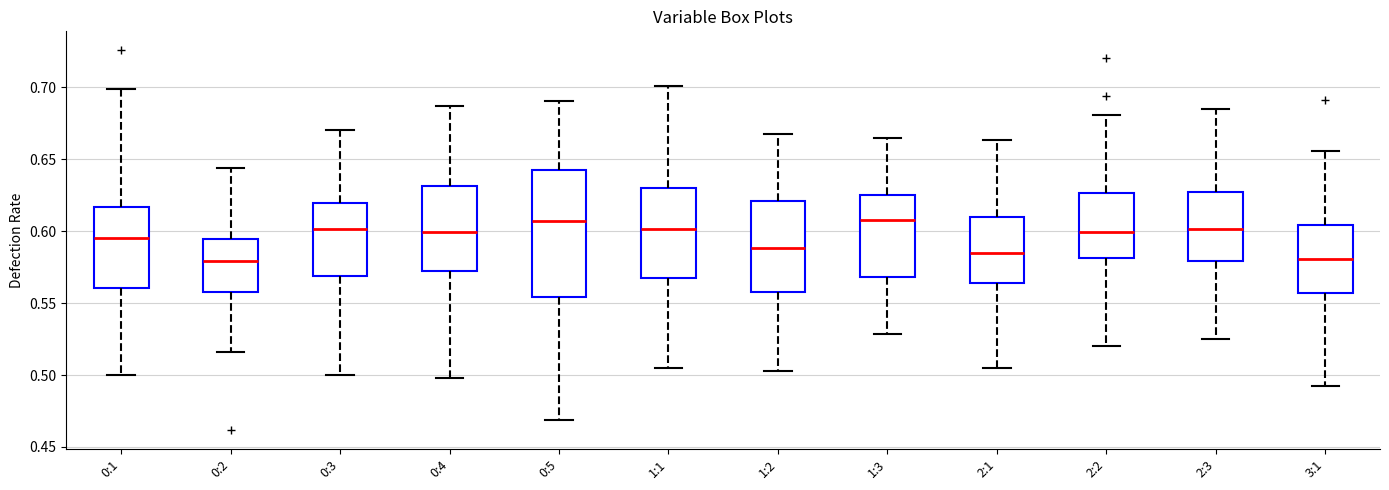

Reading left to right, transcribe this box plot: for each box, give where its median line is, the range the box spans, and where its two whiskers end, as read against the y-axis. The values are not printed on the chart, so give them approximately, as read against the axis.

0:1: median 0.595, box 0.560 to 0.615, whiskers 0.500 to 0.700
0:2: median 0.580, box 0.560 to 0.595, whiskers 0.515 to 0.645
0:3: median 0.600, box 0.570 to 0.620, whiskers 0.500 to 0.670
0:4: median 0.600, box 0.570 to 0.630, whiskers 0.500 to 0.685
0:5: median 0.605, box 0.555 to 0.640, whiskers 0.470 to 0.690
1:1: median 0.600, box 0.565 to 0.630, whiskers 0.505 to 0.700
1:2: median 0.590, box 0.560 to 0.620, whiskers 0.505 to 0.670
1:3: median 0.605, box 0.570 to 0.625, whiskers 0.530 to 0.665
2:1: median 0.585, box 0.565 to 0.610, whiskers 0.505 to 0.665
2:2: median 0.600, box 0.580 to 0.625, whiskers 0.520 to 0.680
2:3: median 0.600, box 0.580 to 0.625, whiskers 0.525 to 0.685
3:1: median 0.580, box 0.555 to 0.605, whiskers 0.490 to 0.655